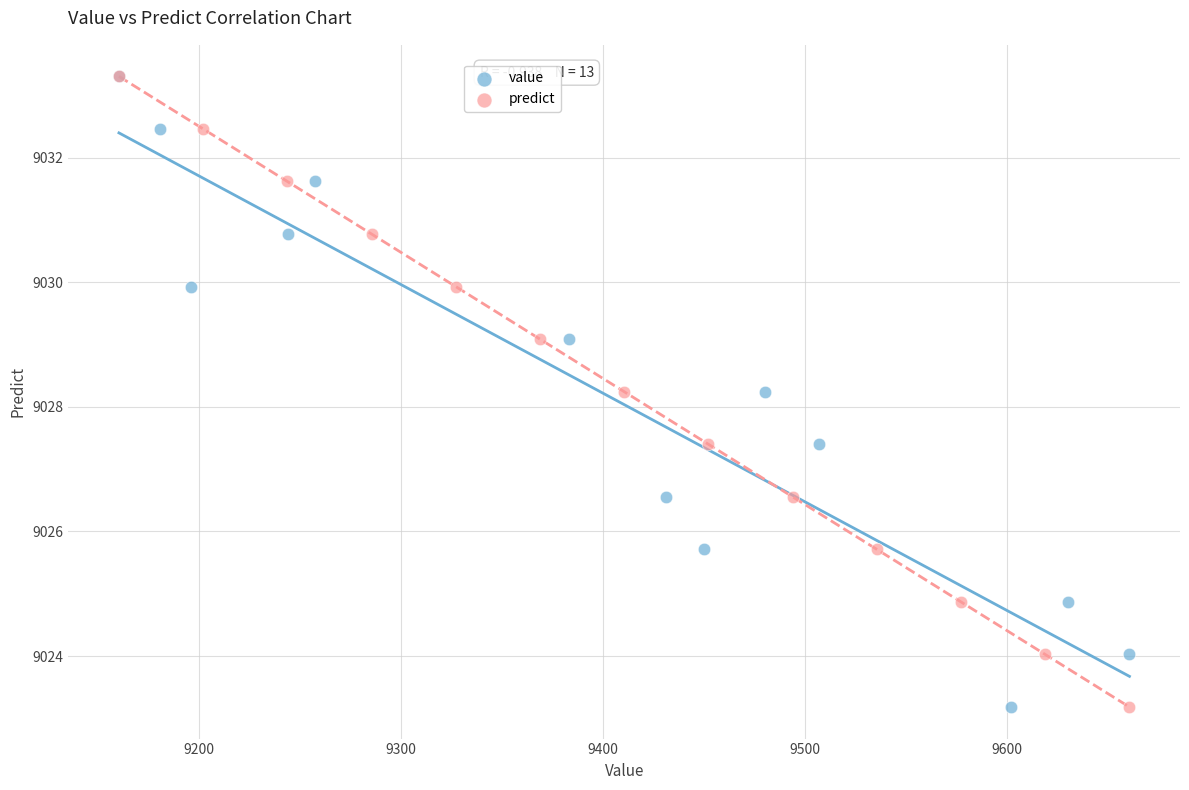

What are all the series names shown in the legend?

value, predict